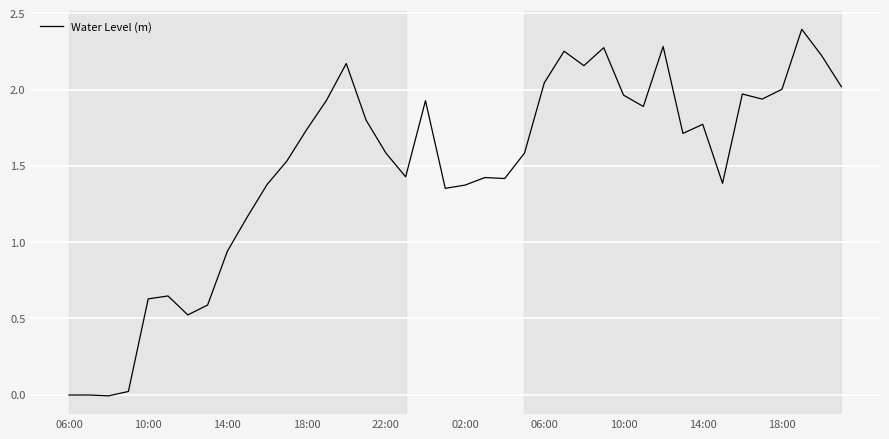

What is the greatest value displayed?

2.4